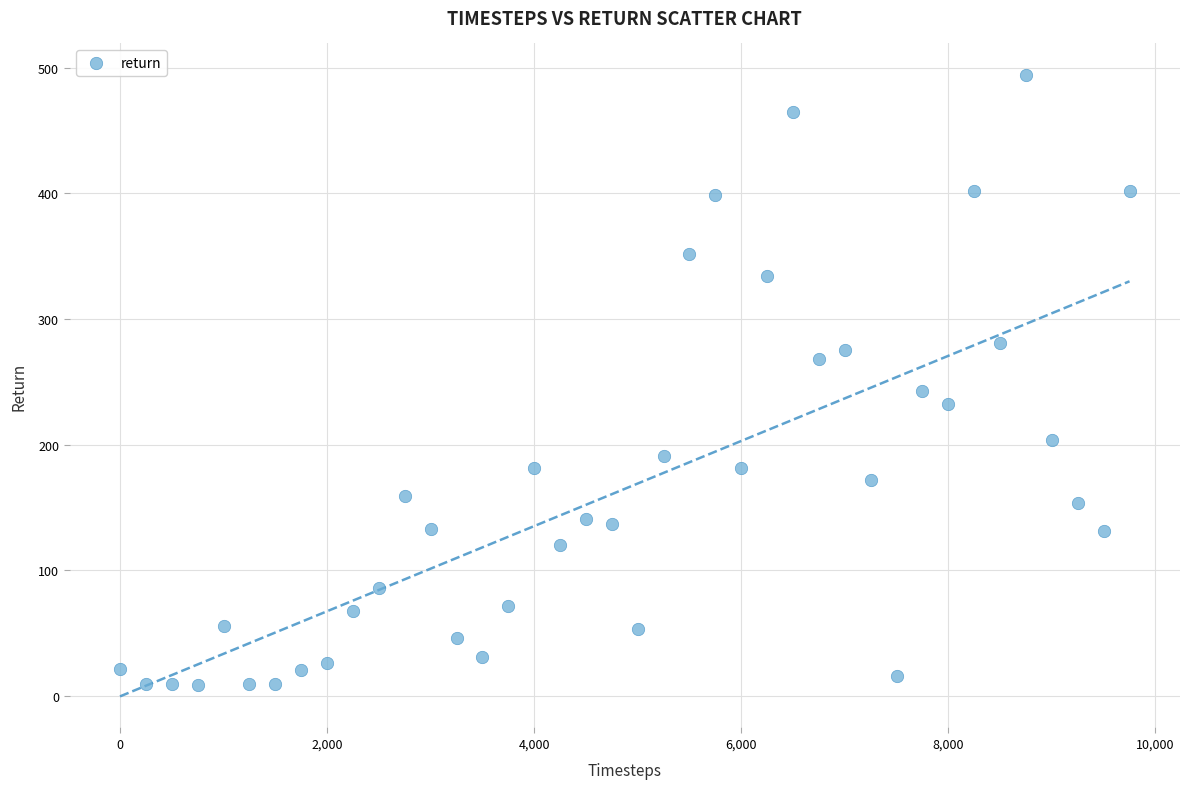

What is the range of Y values (max minus min)?

485.3